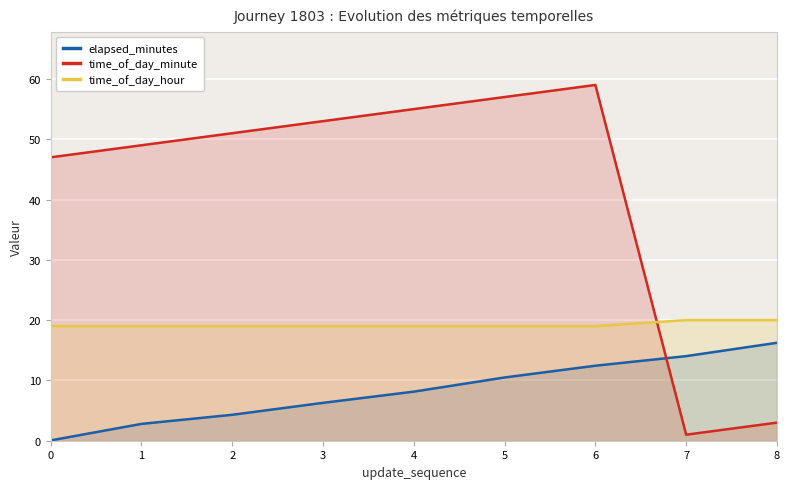

Between 1 and 7, which is larger?

7